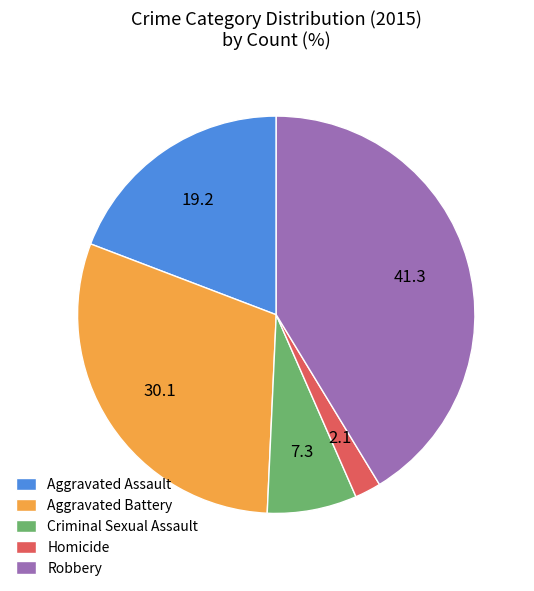

What is the smallest slice in the pie chart?

Homicide